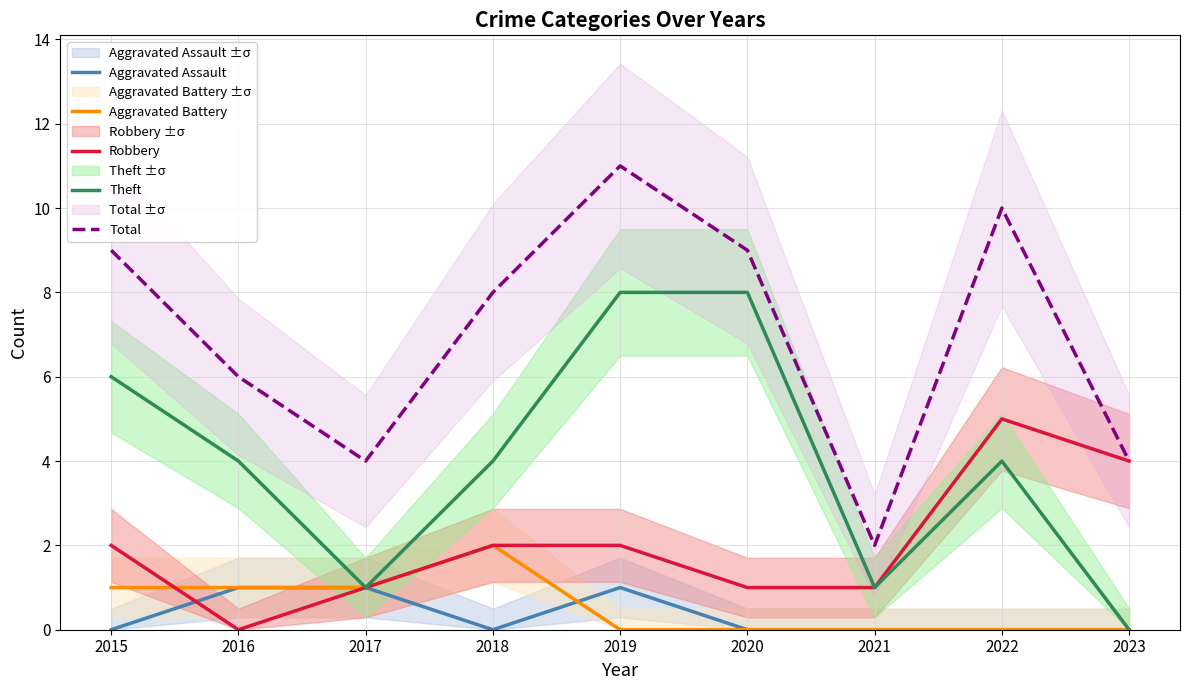

True or false: Theft and Aggravated Assault cross at least once.

False